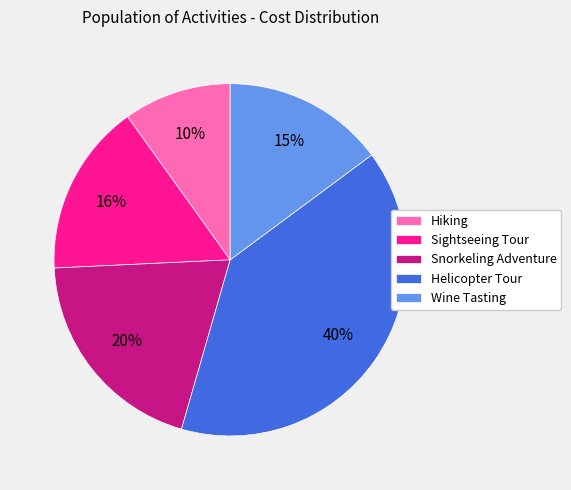

Approximately how many times larger is the value at Wine Tasting compared to Helicopter Tour?

0.4